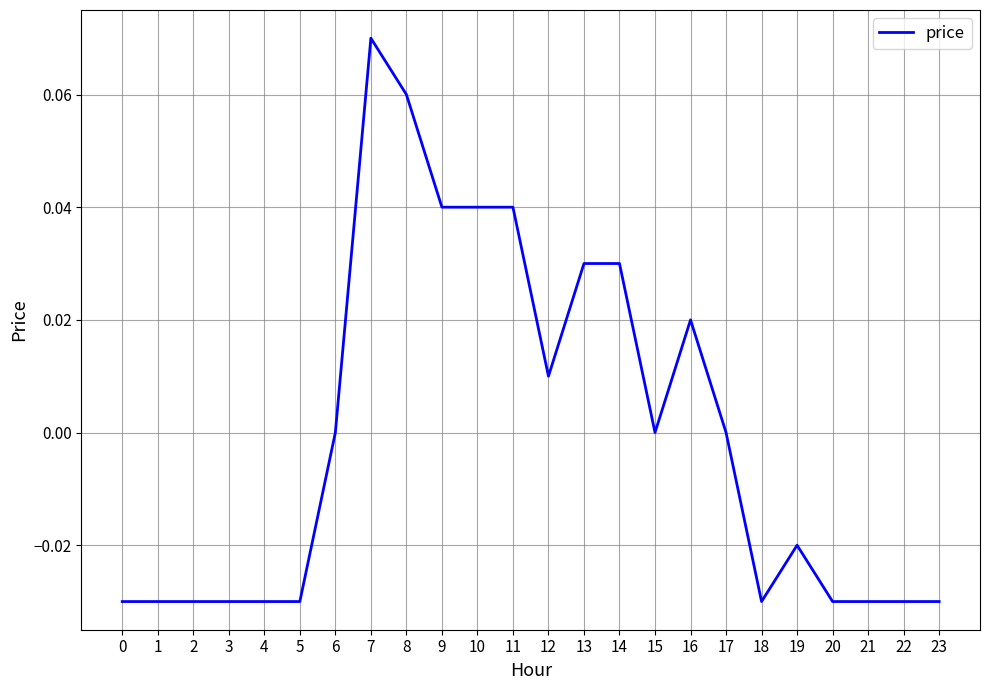

The value at 11 is 0.1. True or false?

False